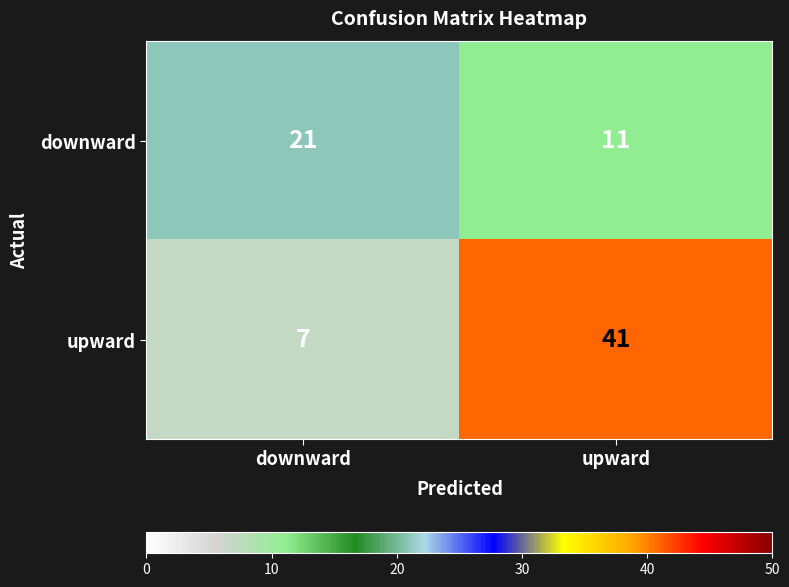

The value of upward at downward is 7. True or false?

True